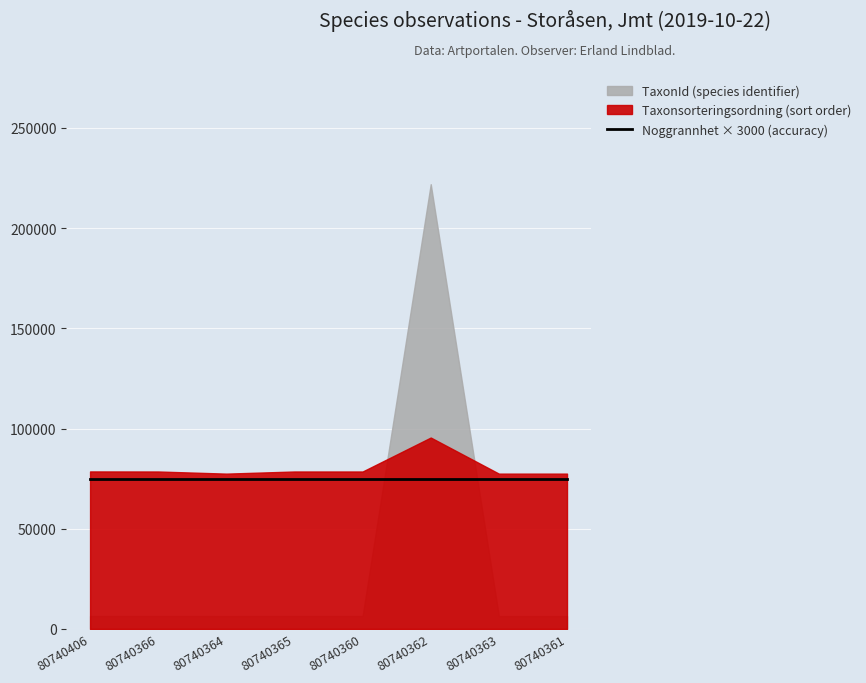

In TaxonId, how many points are lower than both neighbors (excluding endpoints)?

1